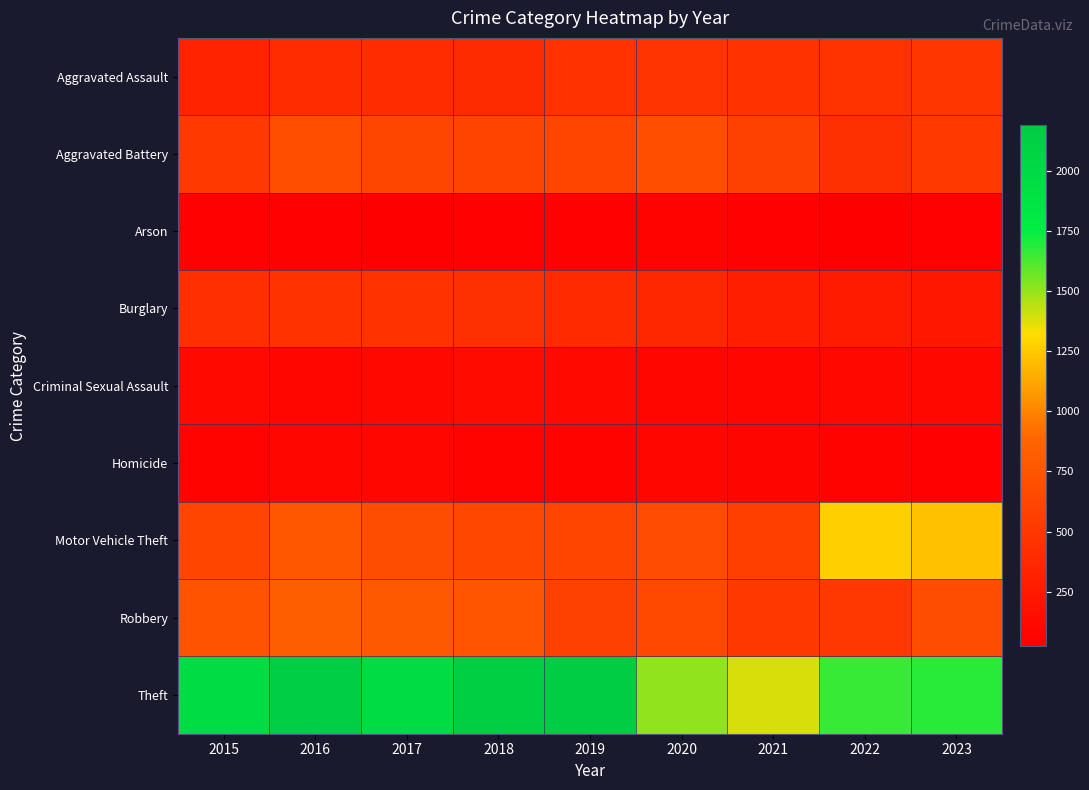

Reading left to right, transcribe all the data shown in this chart.

Aggravated Assault: 2015=323	2016=402	2017=396	2018=392	2019=452	2020=466	2021=452	2022=458	2023=482
Aggravated Battery: 2015=515	2016=691	2017=623	2018=600	2019=608	2020=686	2021=587	2022=446	2023=522
Arson: 2015=35	2016=40	2017=23	2018=37	2019=32	2020=55	2021=43	2022=31	2023=37
Burglary: 2015=421	2016=451	2017=453	2018=443	2019=383	2020=357	2021=280	2022=253	2023=220
Criminal Sexual Assault: 2015=105	2016=87	2017=91	2018=123	2019=102	2020=89	2021=81	2022=93	2023=94
Homicide: 2015=50	2016=87	2017=82	2018=56	2019=53	2020=81	2021=69	2022=49	2023=47
Motor Vehicle Theft: 2015=614	2016=756	2017=680	2018=631	2019=611	2020=673	2021=560	2022=1272	2023=1223
Robbery: 2015=726	2016=819	2017=780	2018=741	2019=577	2020=637	2021=506	2022=496	2023=683
Theft: 2015=1981	2016=2148	2017=1968	2018=2140	2019=2190	2020=1512	2021=1392	2022=1664	2023=1689